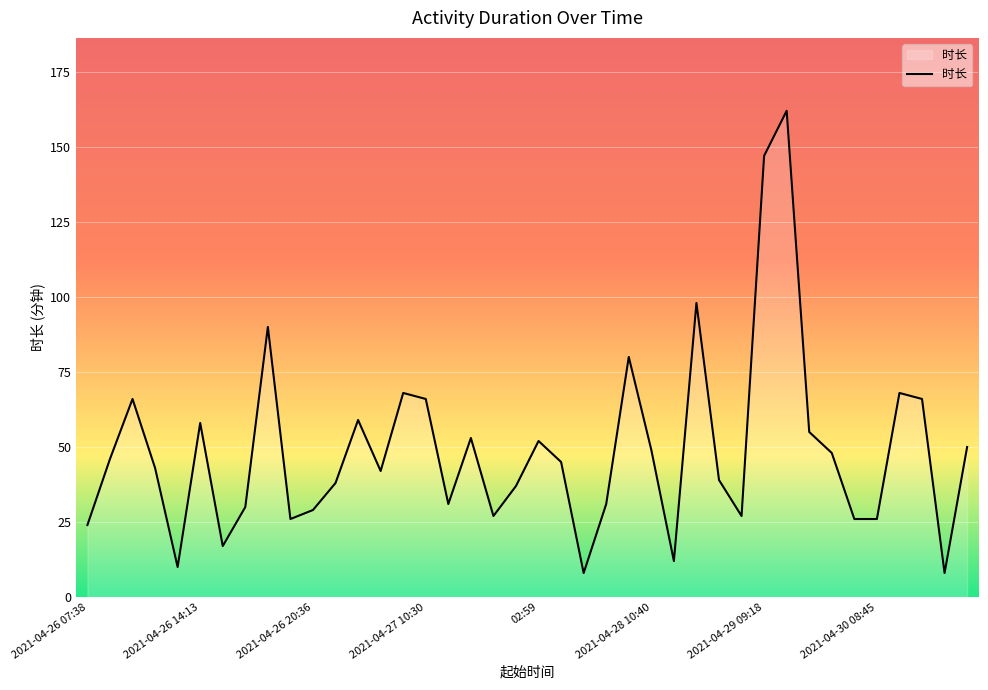

What is the greatest value displayed?

162